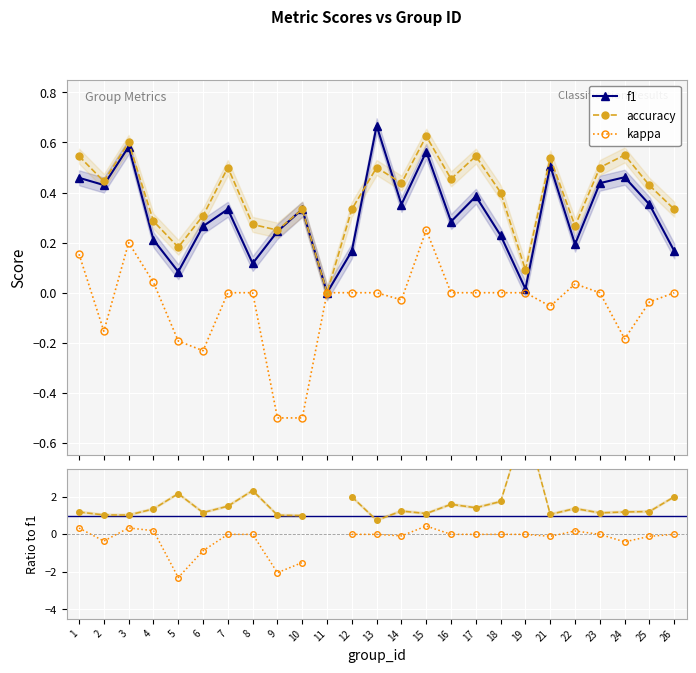

How many interior local peaks does the f1 series have?

8